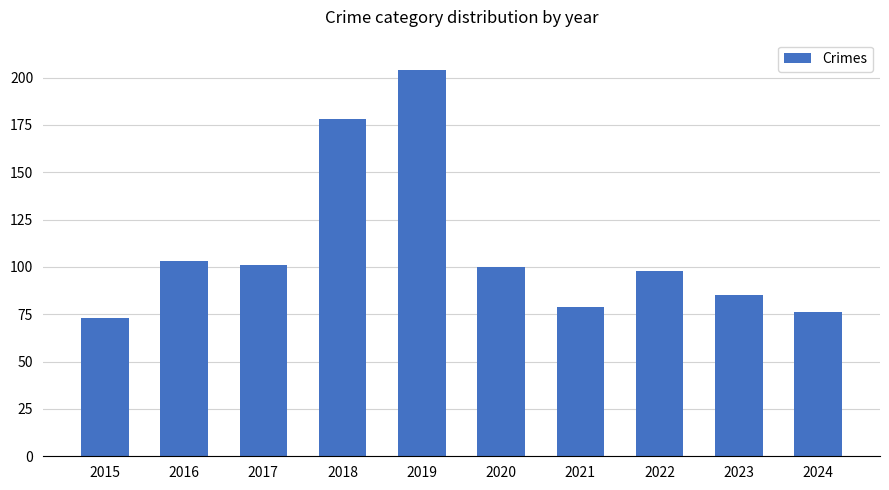

Between 2015 and 2020, which is larger?

2020